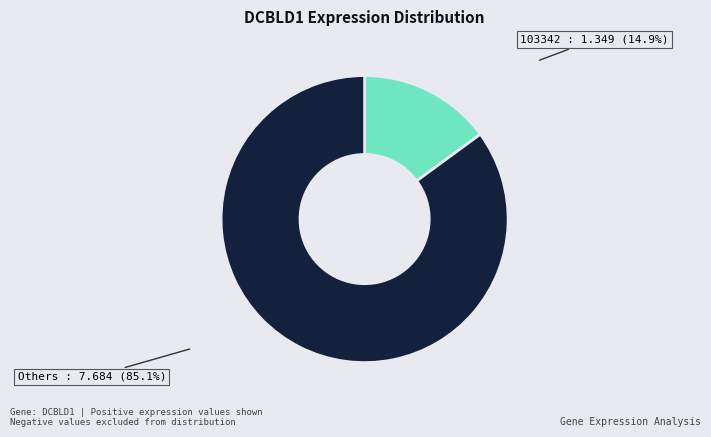

Does any single category account for the majority?

Yes